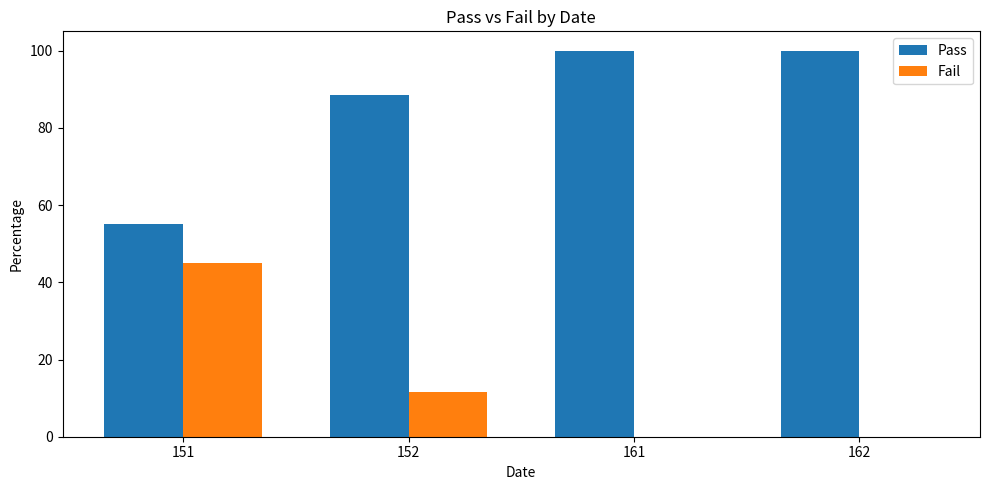

What is the sum of the Pass values at 162 and 151?

155.0